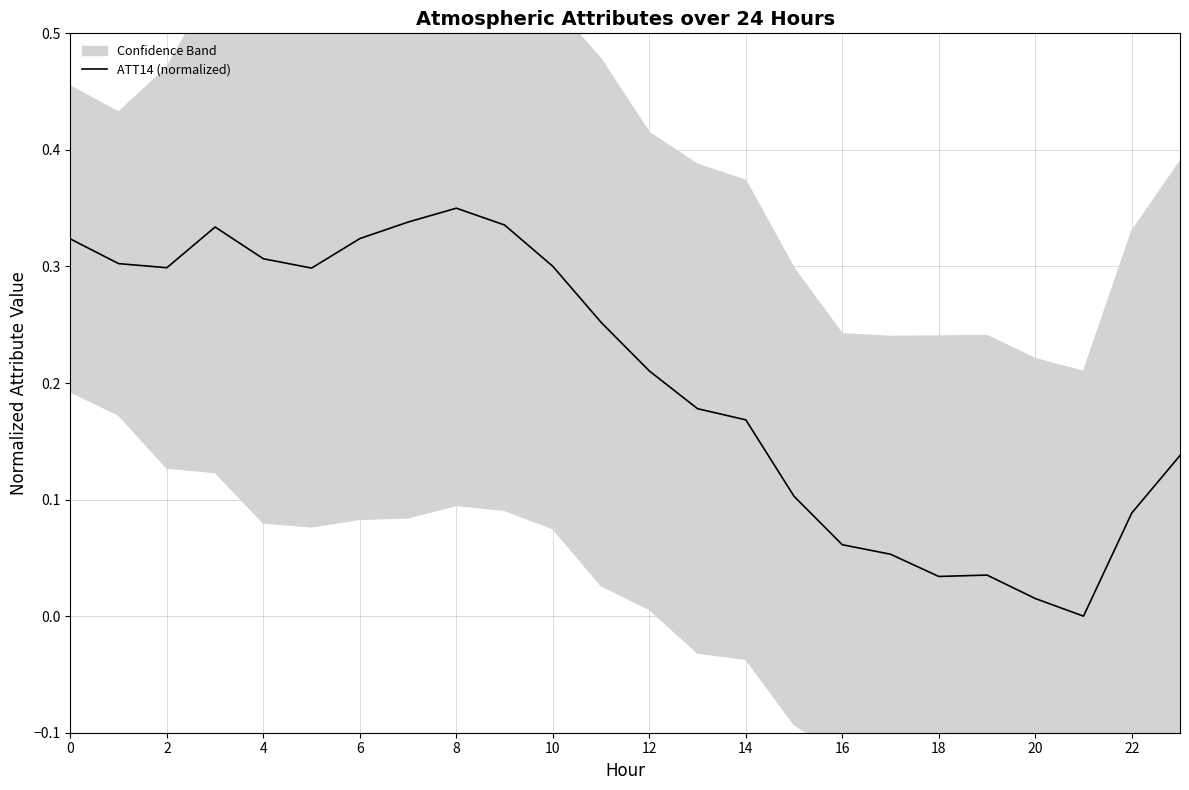

Is it true that ATT14 (normalized) equals 0.2 at 4?

False